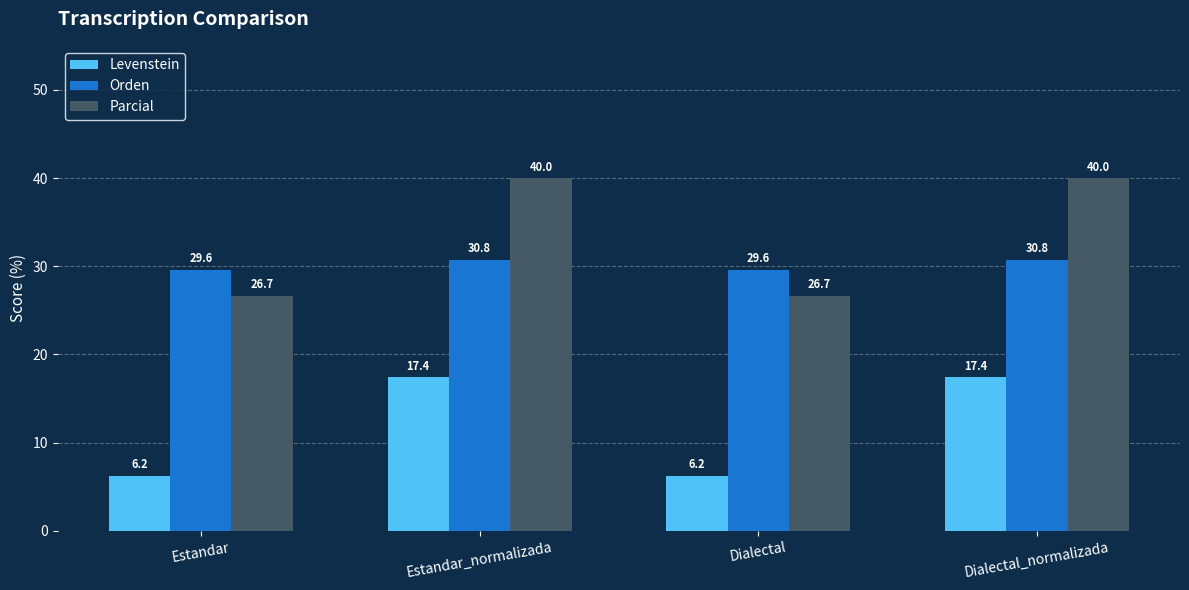

Which series changed the most between Estandar and Dialectal_normalizada?

Parcial